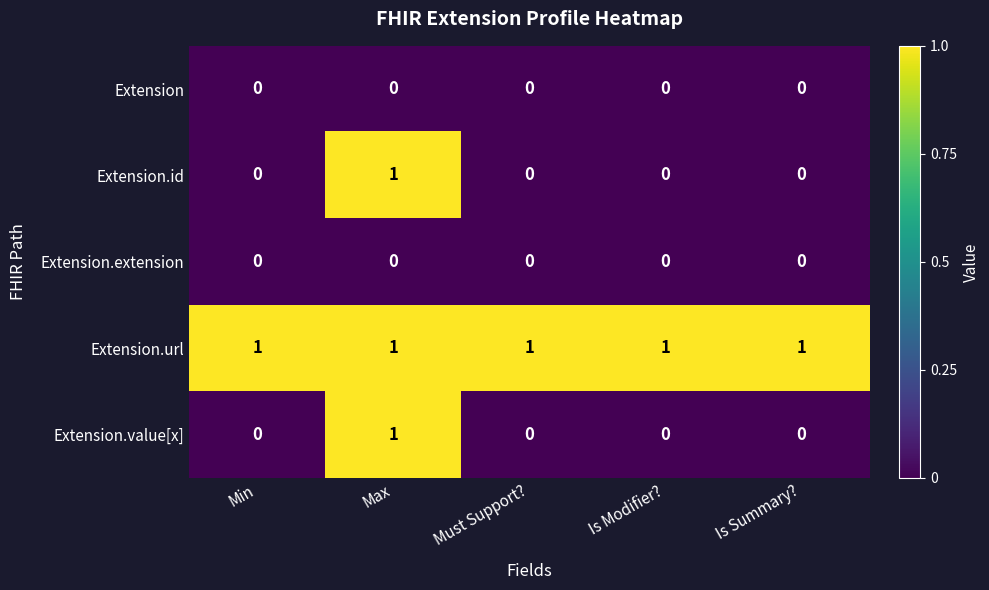

How many Extension.value[x] values are between 0 and 1?

5